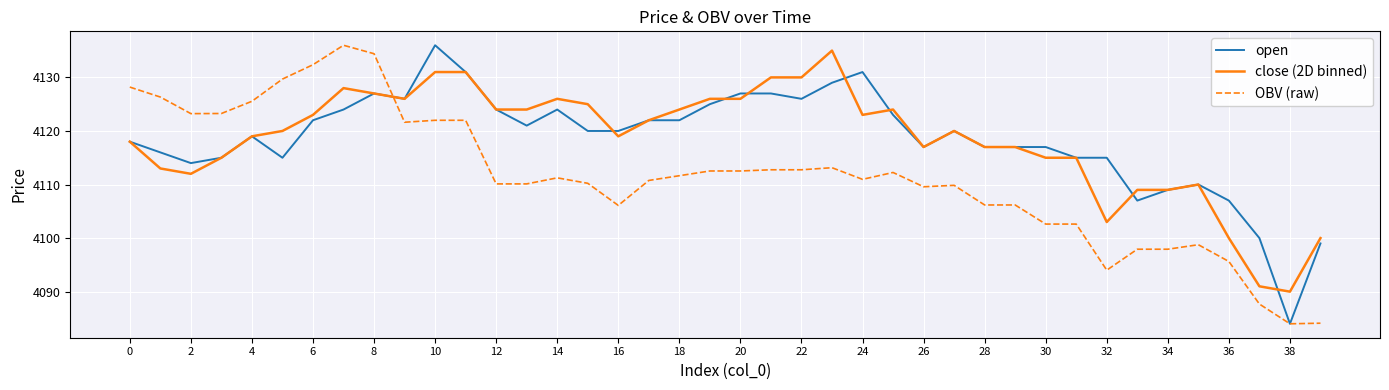

What is the maximum value shown in the chart?

4136.0